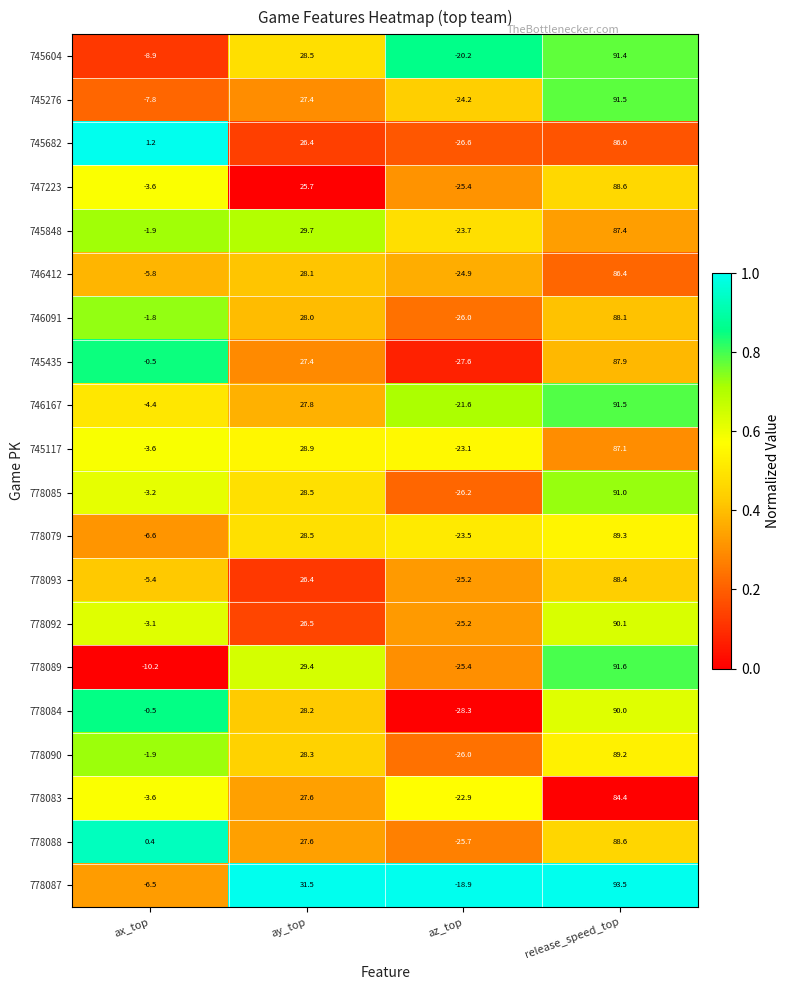

At which label does 747223 first exceed 25?

ay_top